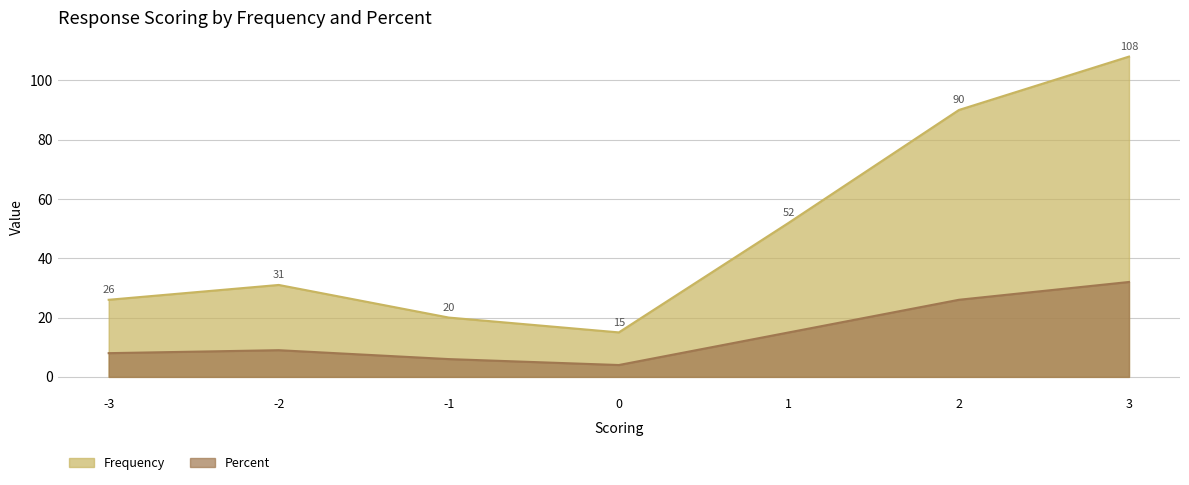

True or false: Percent and Frequency cross at least once.

False